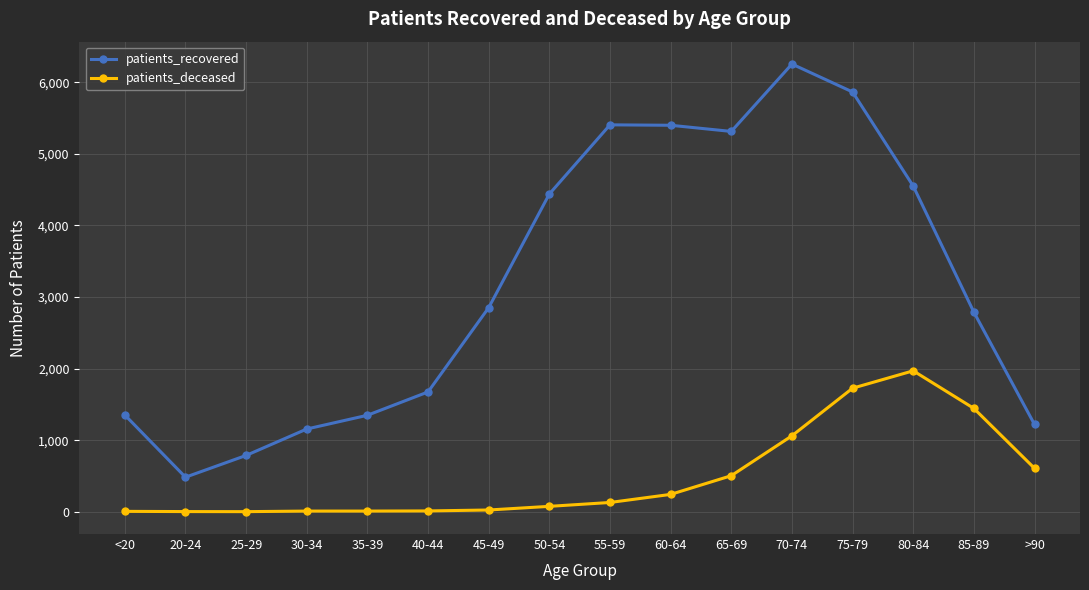

At which category does patients_recovered reach its first local valley?

20-24